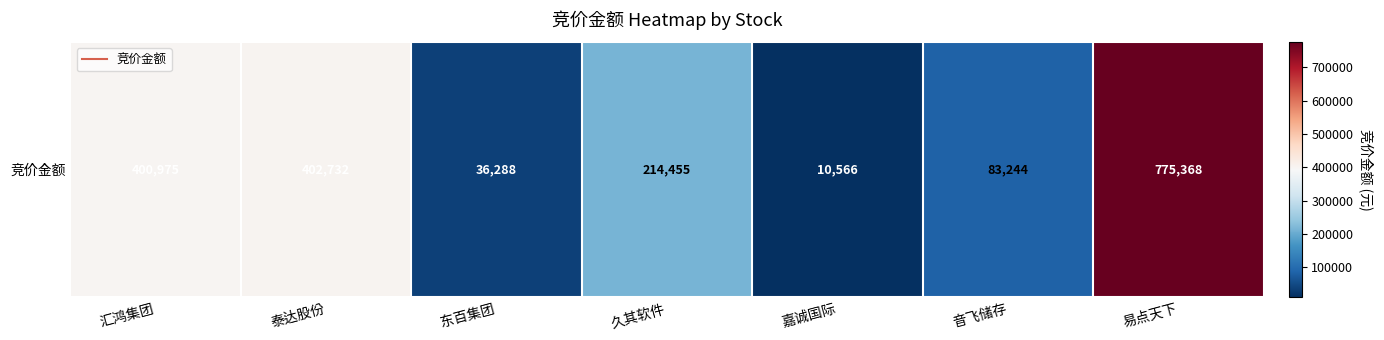

Approximately how many times larger is the value at 汇鸿集团 compared to 嘉诚国际?

37.9